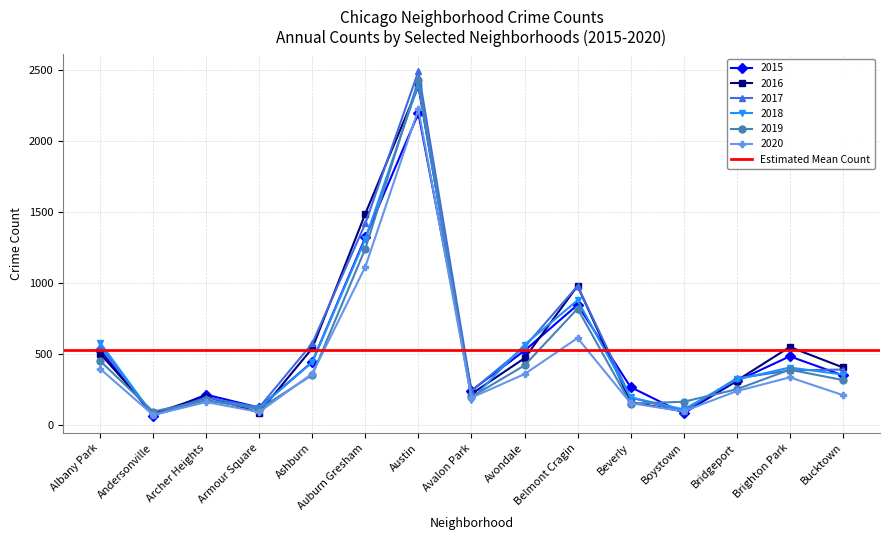

Reading right to left, what are all the values shown in this chart?

2015: 347	481	307	80	264	844	521	240	2193	1319	442	120	211	62	525
2017: 388	382	326	94	191	977	546	237	2490	1417	573	121	191	67	554
2016: 403	547	310	93	158	977	468	216	2384	1486	538	85	198	80	501
2018: 353	402	318	107	192	876	563	176	2396	1308	441	117	172	66	578
2019: 314	387	249	161	148	817	417	195	2428	1240	350	110	171	92	449
2020: 208	333	236	94	151	610	356	190	2221	1112	359	89	159	68	394